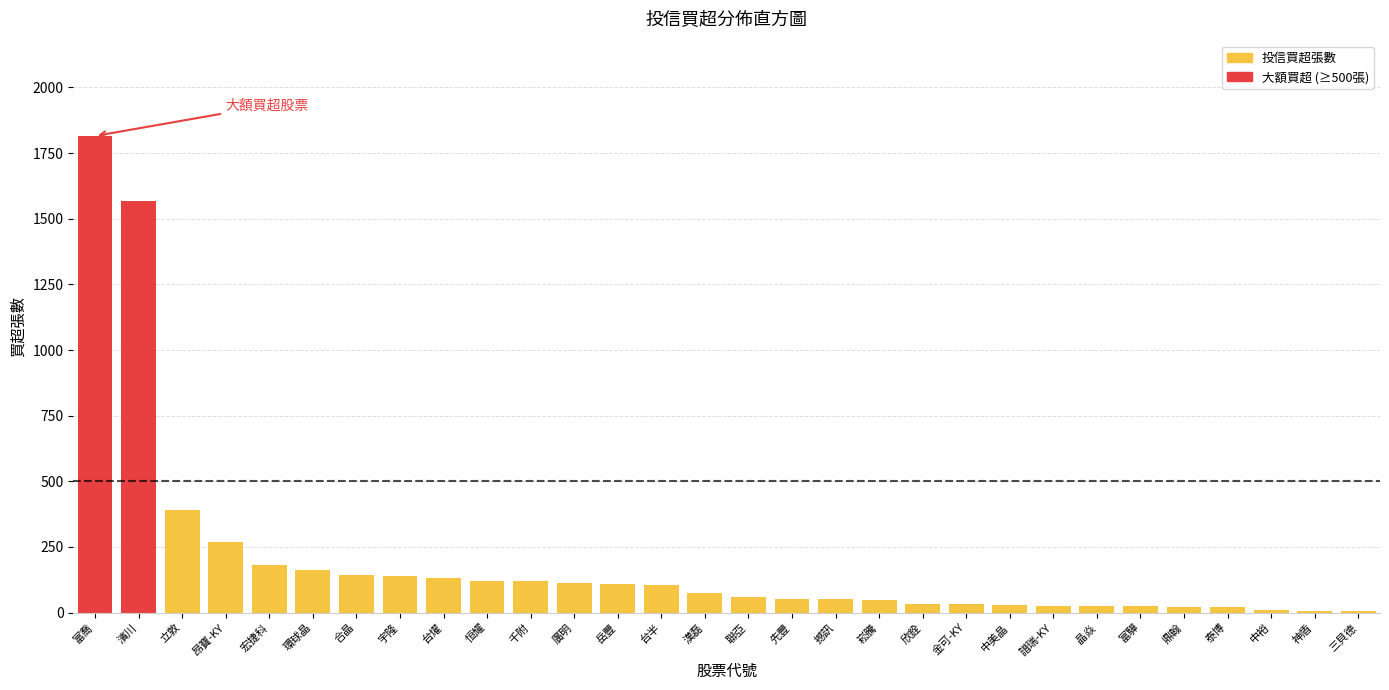

What is the greatest value displayed?

1815